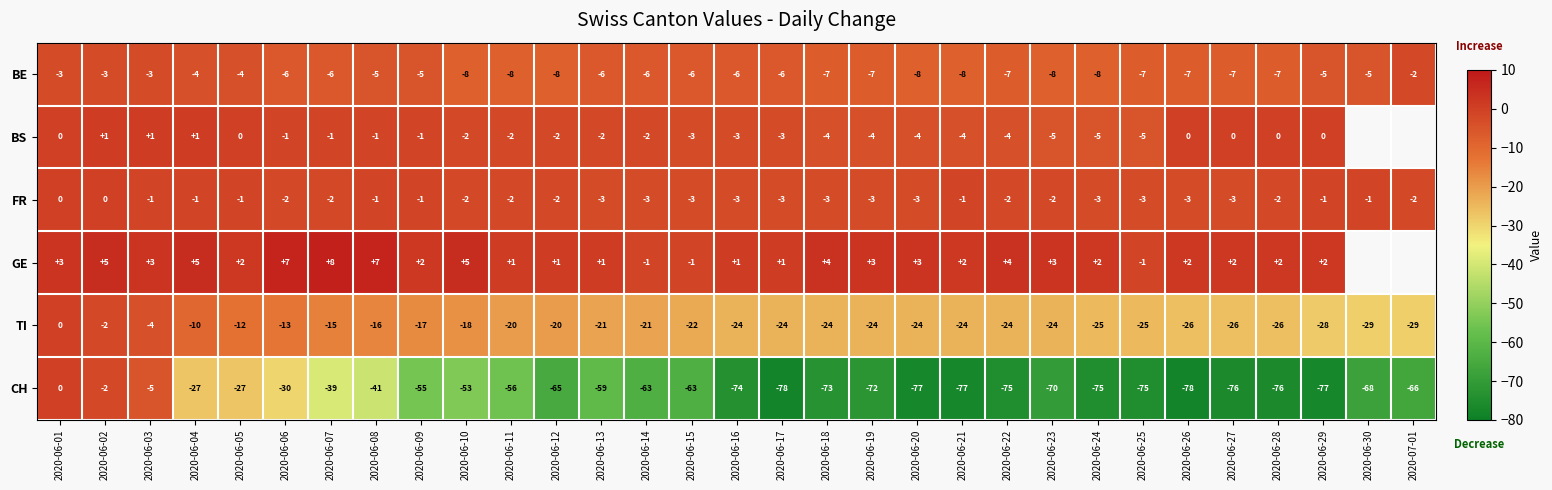

What is the sum of the TI values at 2020-06-27 and 2020-06-11?

-46